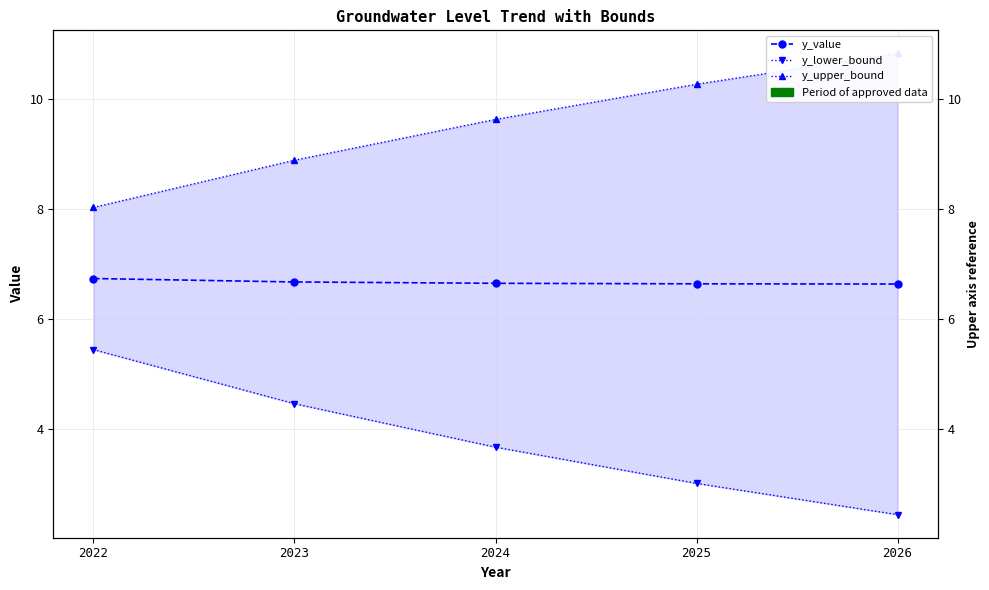

What is the difference between the highest and lowest values at 2022?

2.6